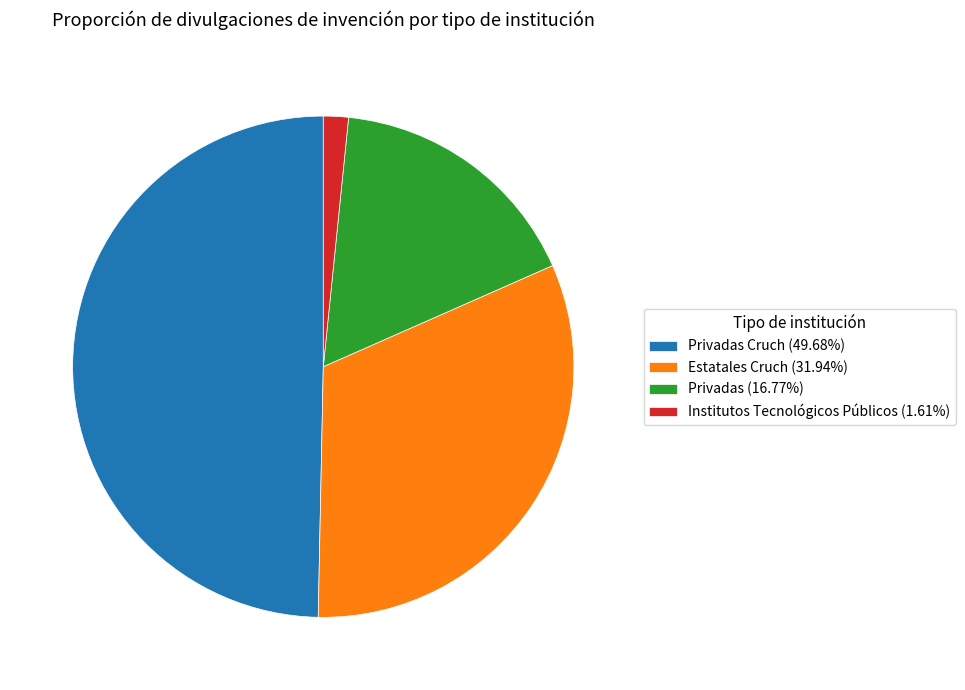

Approximately how many times larger is the value at Privadas (16.77%) compared to Institutos Tecnológicos Públicos (1.61%)?

10.4